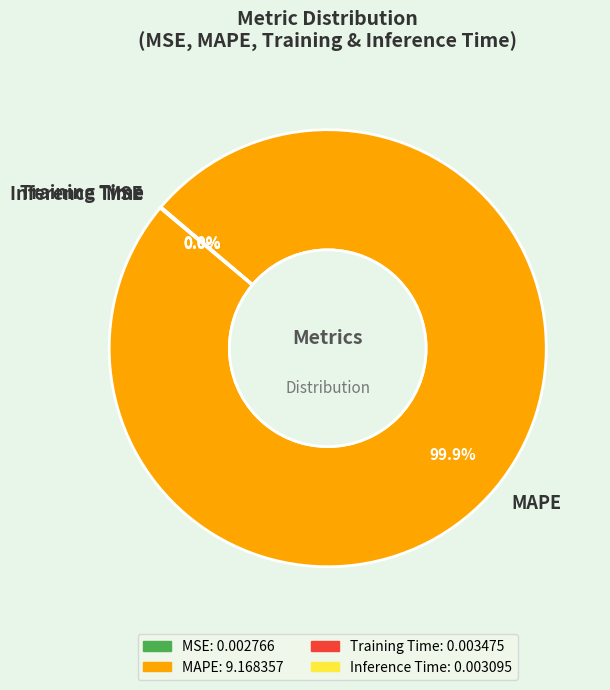

What is the majority slice?

MAPE